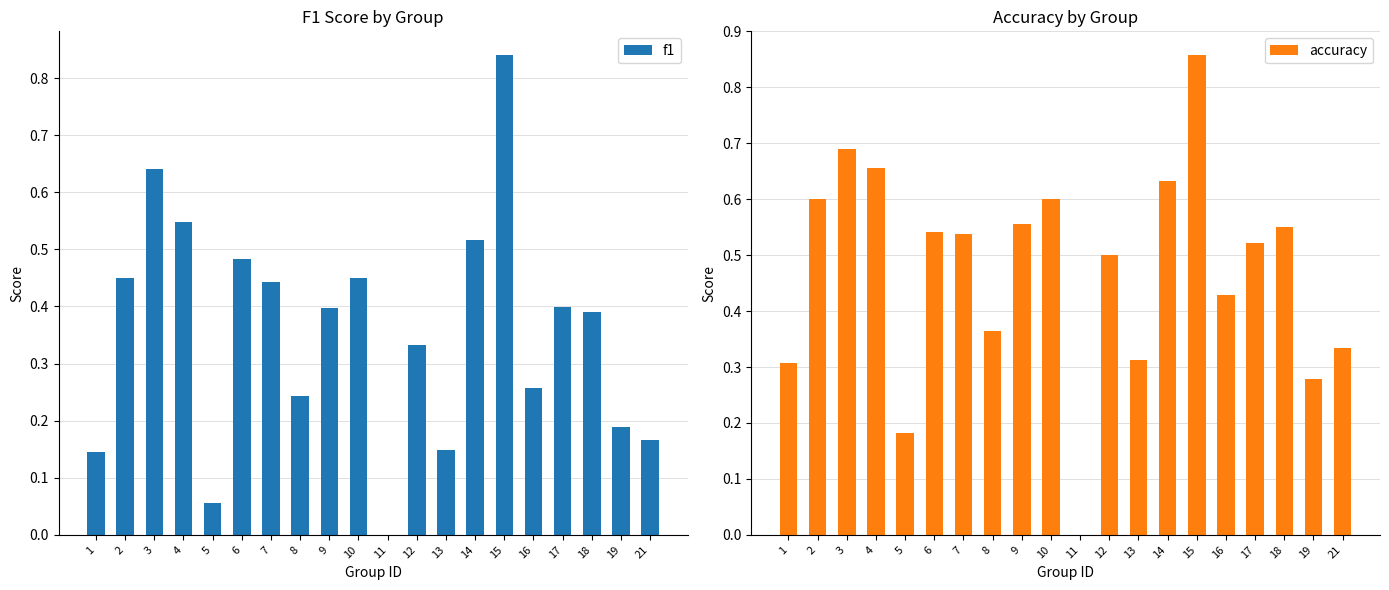

Which has a higher value, 15 or 1?

15